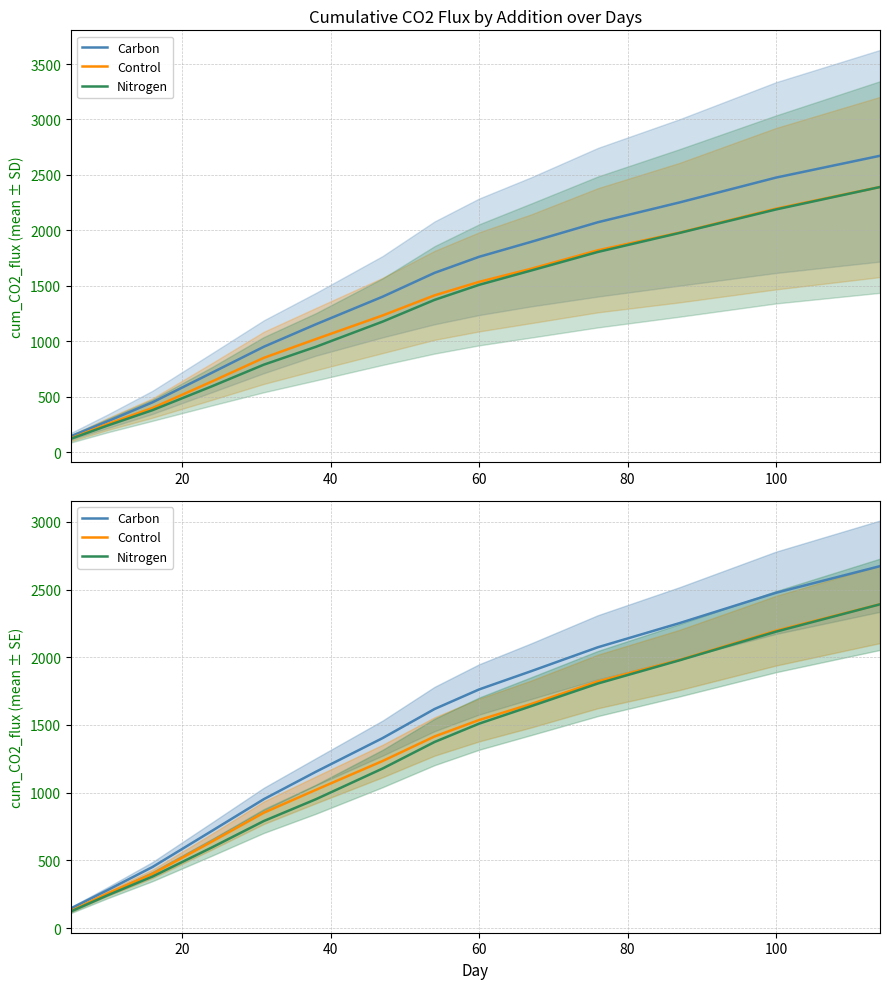

True or false: Carbon has more than 2 interior local peaks.

False